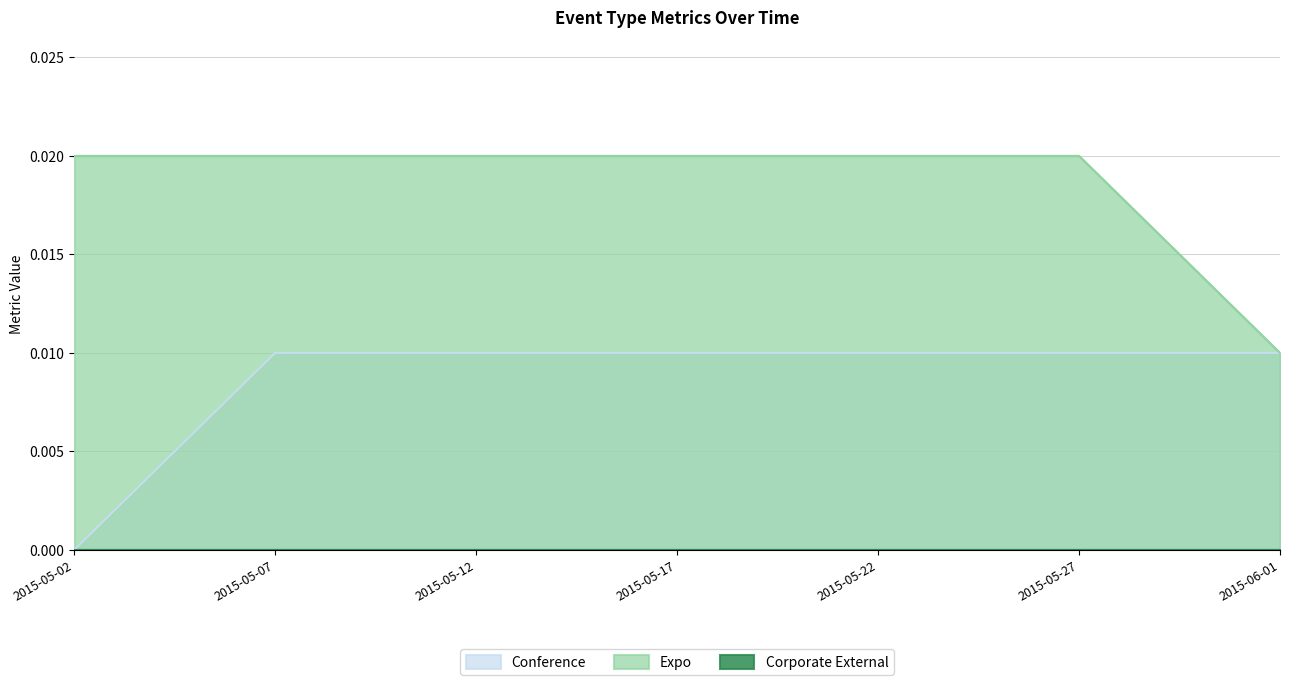

What position from the right is 2015-05-12?

5